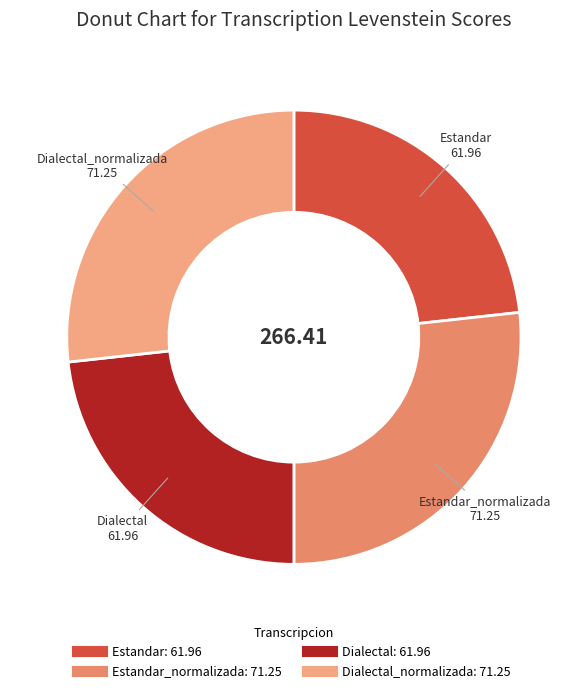

How many segments does this pie chart have?

4